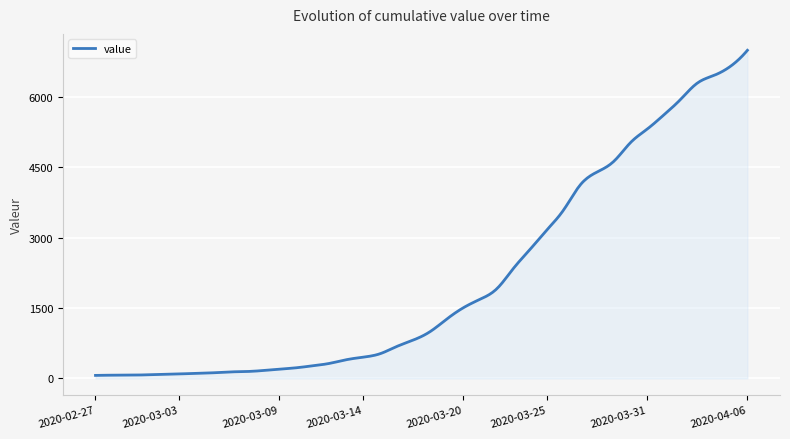

How many lines are shown in the chart?

1